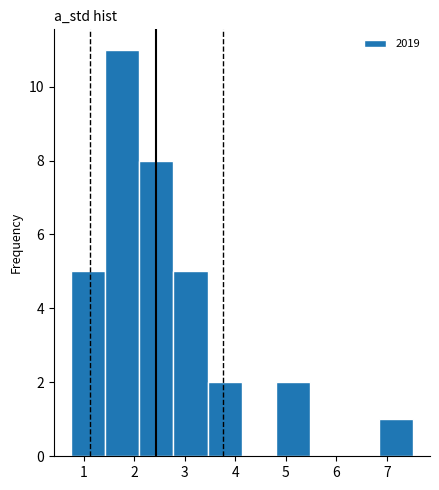

Reading left to right, list every bar in this chart as the range it spans on the x-axis followed by its height. Neither the bar edges nor the heights are printed on the chart, so give them approximately, as read against the axes.

0.8 to 1.4: 5
1.4 to 2.1: 11
2.1 to 2.8: 8
2.8 to 3.5: 5
3.5 to 4.1: 2
4.1 to 4.8: 0
4.8 to 5.5: 2
5.5 to 6.2: 0
6.2 to 6.8: 0
6.8 to 7.5: 1